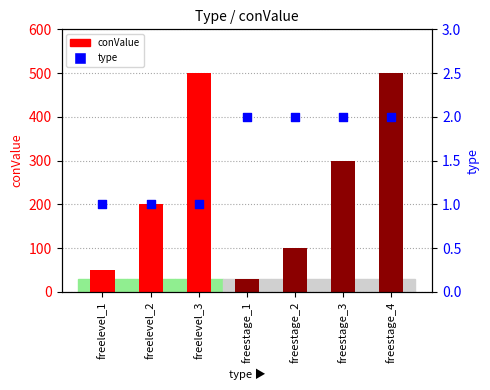

What are all the series names shown in the legend?

conValue, type